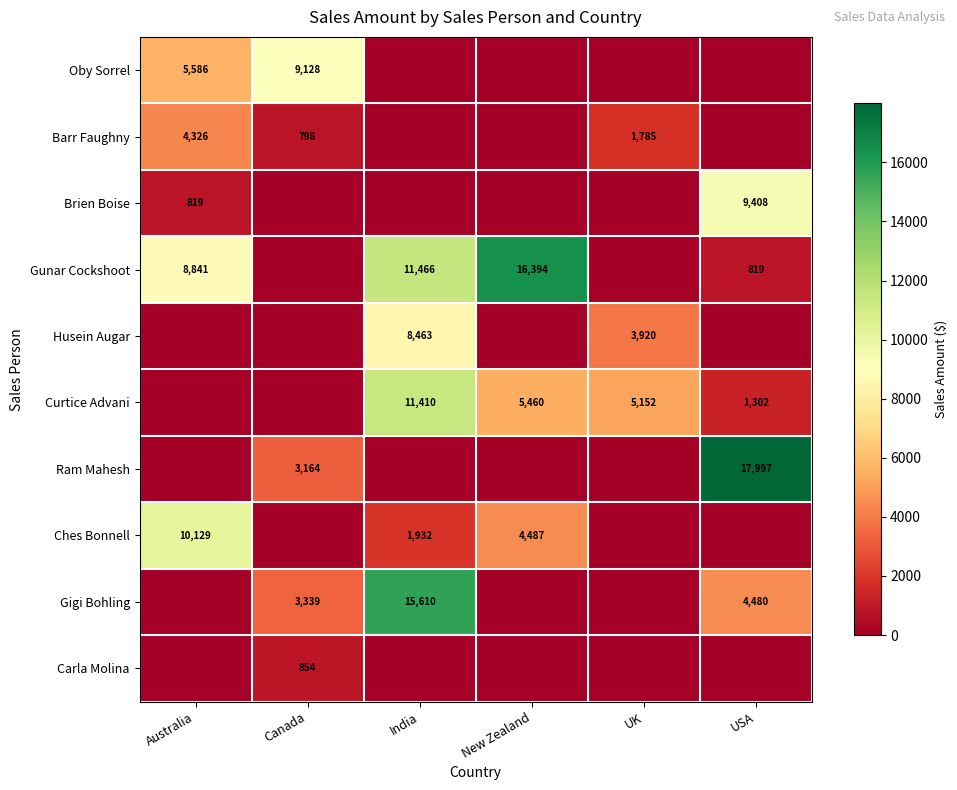

Is it true that Barr Faughny equals 798 at Canada?

True